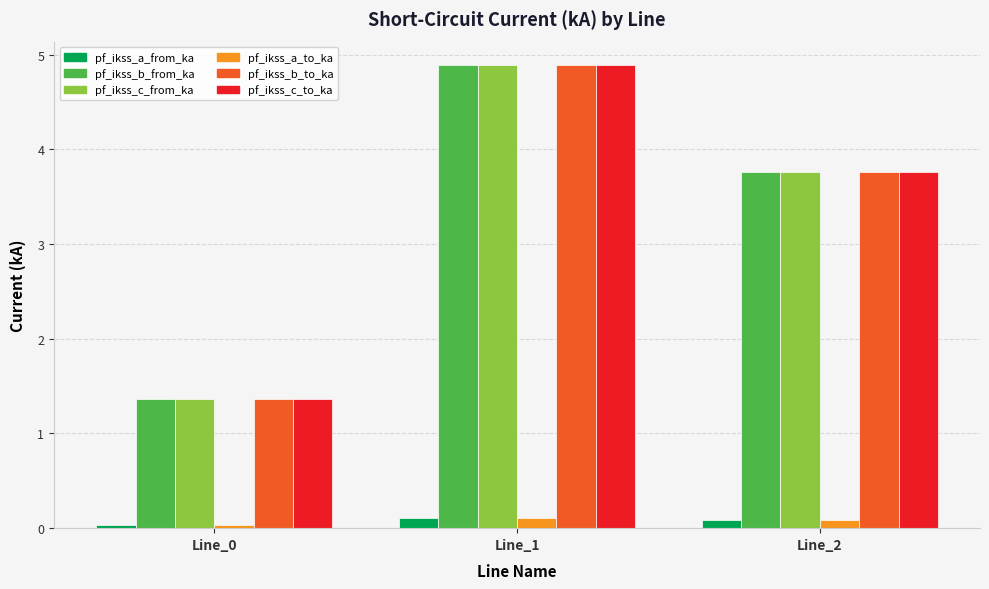

What is the spread (max minus min) of values at Line_1?

4.8